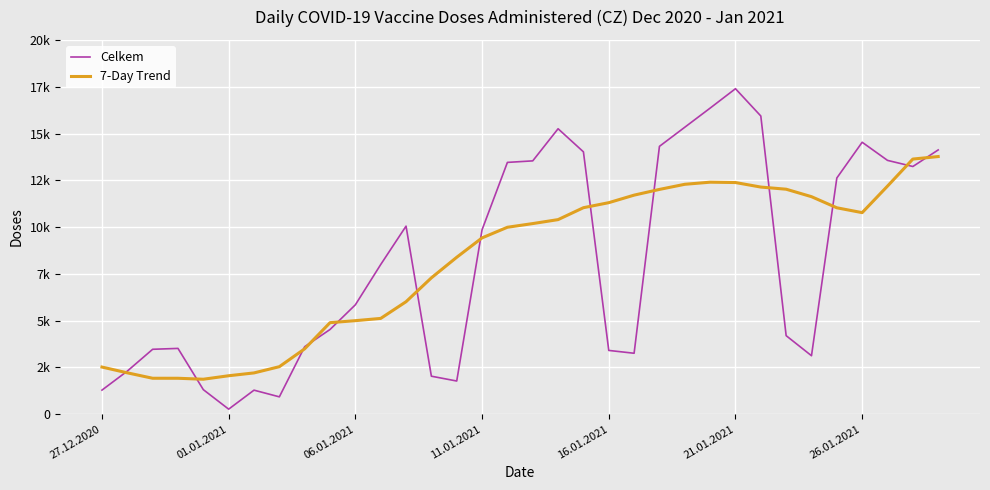

Is this an area chart (filled region under the line)?

No